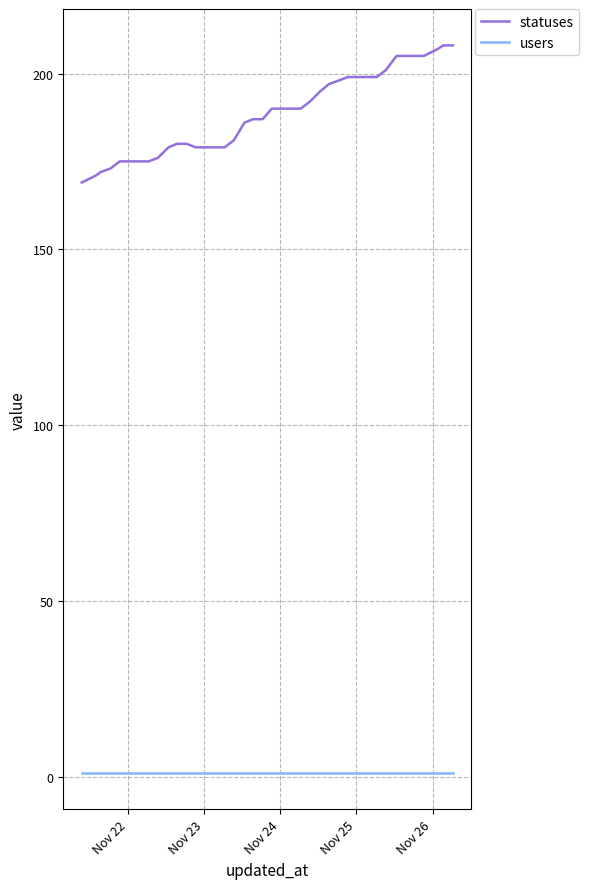

True or false: statuses and users cross at least once.

False